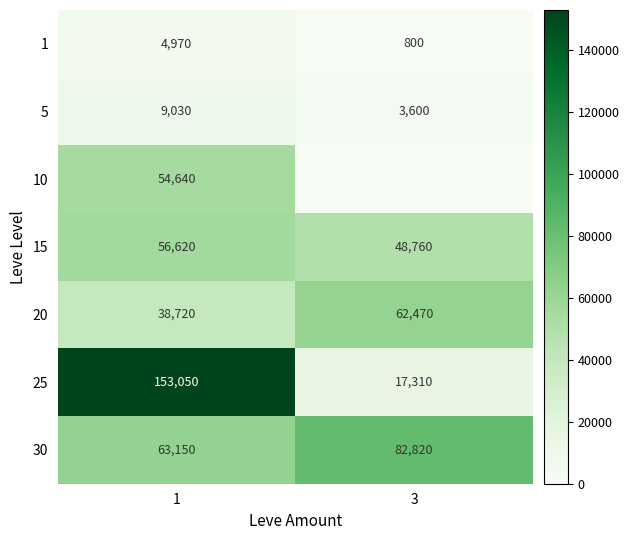

What is the approximate value of 1 at 1?

4970